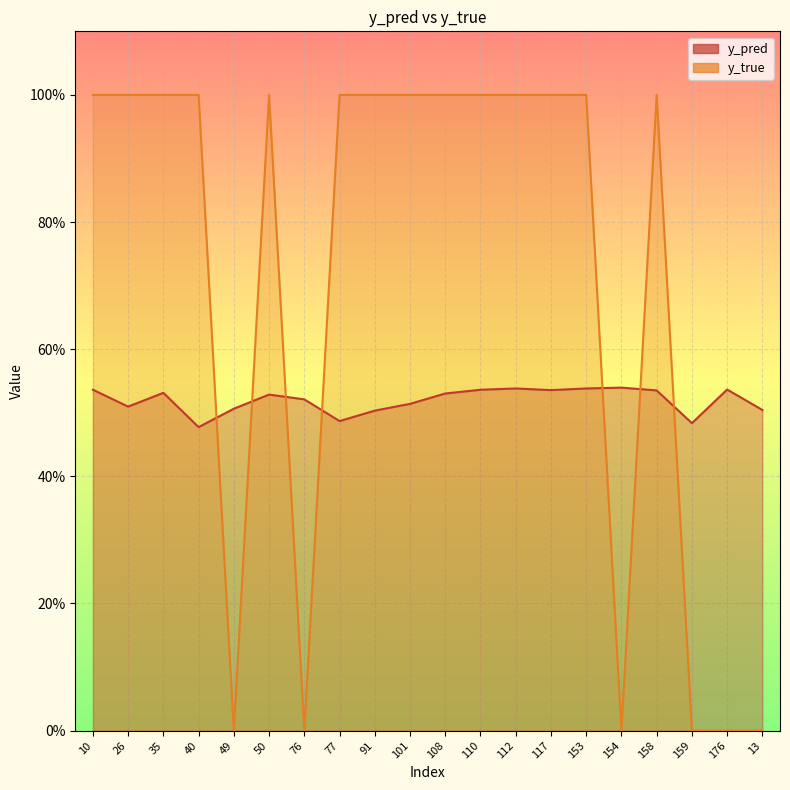

At which category does the chart reach its minimum across all series?

49